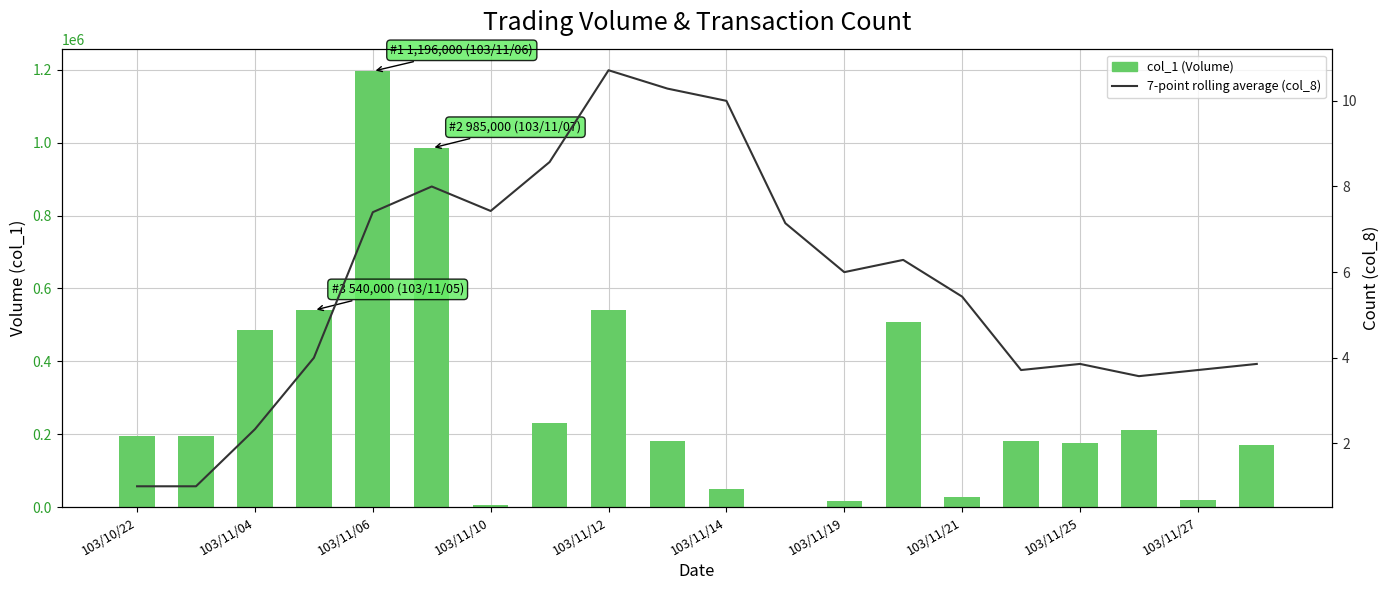

Reading left to right, transcribe all the data shown in this chart.

col_1 (Volume): 194000.0	194000.0	486000.0	540000.0	1196000.0	985000.0	7000.0	230000.0	540000.0	181000.0	50000.0	1000.0	18000.0	508000.0	29000.0	181000.0	176000.0	211000.0	20000.0	170000.0
7-point rolling average (col_8): 1.0	1.0	2.3	4.0	7.4	8.0	7.4	8.6	10.7	10.3	10.0	7.1	6.0	6.3	5.4	3.7	3.9	3.6	3.7	3.9